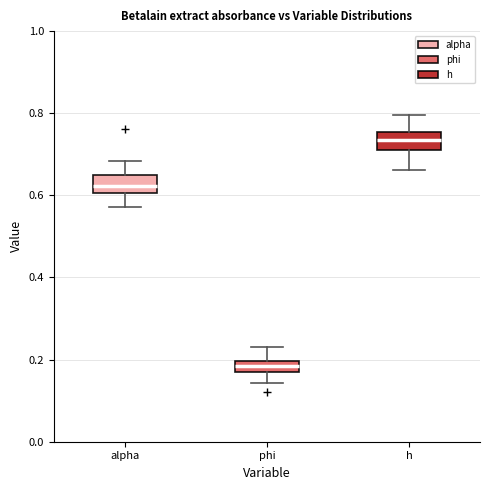

Where is the upper edge of the box for phi on the y-axis? The values are not printed on the chart, so give them approximately, as read against the axis.

0.20